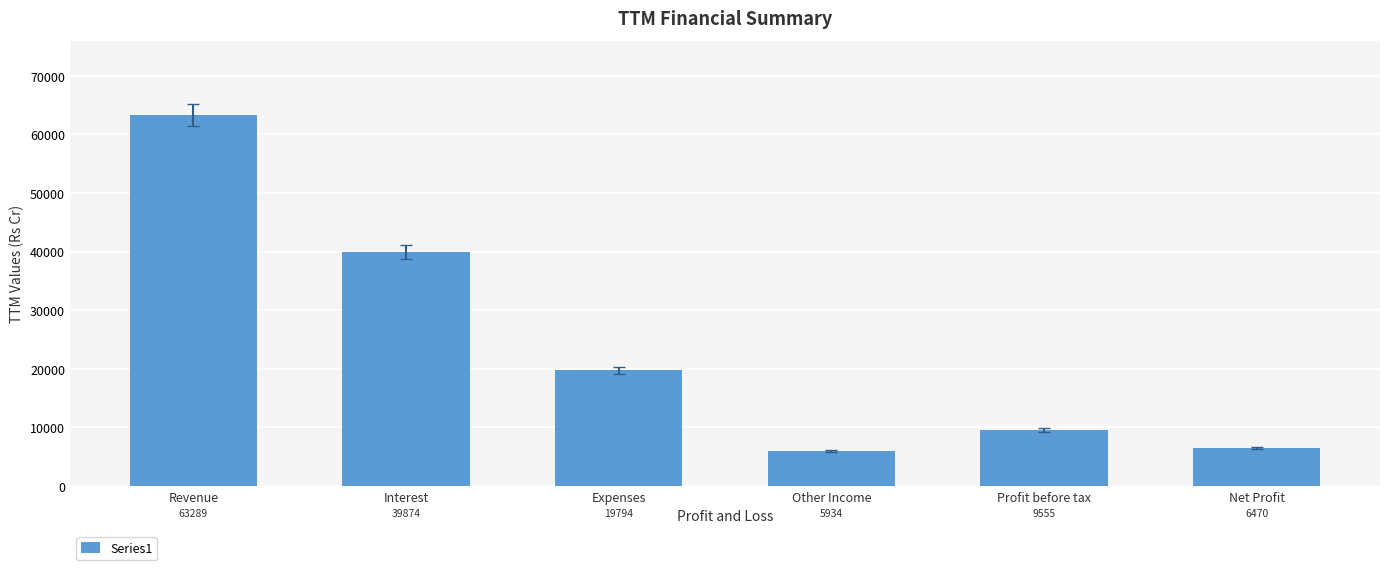

At which category does the chart reach its peak across all series?

Revenue